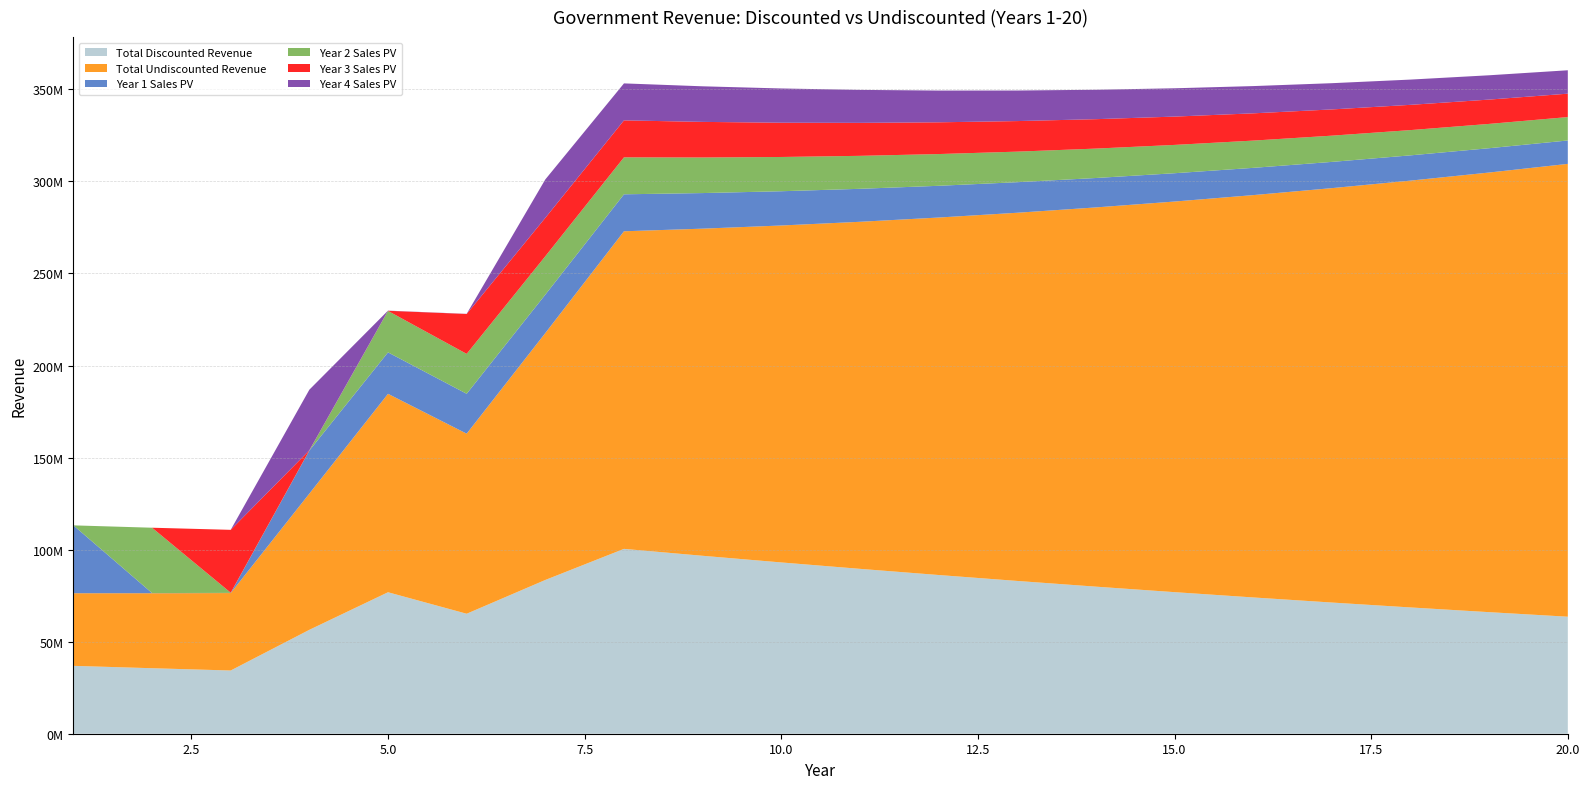

Reading left to right, what are all the values shown in this chart?

Total Discounted Revenue: 1=36866875.2	2=35582147.5	3=34341952.7	4=56446072.3	5=76849554.6	6=65176476.6	7=83524530.4	8=100409682.9	9=96656049.9	10=93042739.6	11=89564506.3	12=86216300.5	13=82993261.2	14=79890709.4	15=76904140.8	16=74029219.7	17=71261772.2	18=68597780.7	19=66033377.7	20=63564840.2
Total Undiscounted Revenue: 1=39447556.5	2=40738000.7	3=42070368.8	4=73989286.4	5=107785475.8	6=97812316.6	7=134122143.7	8=172522529.4	9=177698205.3	10=183029151.5	11=188520026.0	12=194175626.8	13=200000895.6	14=206000922.5	15=212180950.1	16=218546378.6	17=225102770.0	18=231855853.1	19=238811528.7	20=245975874.6
Year 1 Sales PV: 1=36866875.2	2=93473.2	3=89978.9	4=23387931.0	5=22513615.8	6=21671985.3	7=20861817.6	8=20081936.6	9=19331210.0	10=18608547.9	11=17912901.3	12=17243260.1	13=16598652.2	14=15978141.9	15=15380828.2	16=14805843.9	17=14252354.4	18=13719556.1	19=13206675.5	20=12712968.0
Year 2 Sales PV: 1=0.0	2=35488674.3	3=89978.9	4=86615.2	5=22513615.8	6=21671985.3	7=20861817.6	8=20081936.6	9=19331210.0	10=18608547.9	11=17912901.3	12=17243260.1	13=16598652.2	14=15978141.9	15=15380828.2	16=14805843.9	17=14252354.4	18=13719556.1	19=13206675.5	20=12712968.0
Year 3 Sales PV: 1=0.0	2=0.0	3=34161994.9	4=86615.2	5=83377.3	6=21671985.3	7=20861817.6	8=20081936.6	9=19331210.0	10=18608547.9	11=17912901.3	12=17243260.1	13=16598652.2	14=15978141.9	15=15380828.2	16=14805843.9	17=14252354.4	18=13719556.1	19=13206675.5	20=12712968.0
Year 4 Sales PV: 1=0.0	2=0.0	3=0.0	4=32884911.0	5=83377.3	6=80260.4	7=20861817.6	8=20081936.6	9=19331210.0	10=18608547.9	11=17912901.3	12=17243260.1	13=16598652.2	14=15978141.9	15=15380828.2	16=14805843.9	17=14252354.4	18=13719556.1	19=13206675.5	20=12712968.0